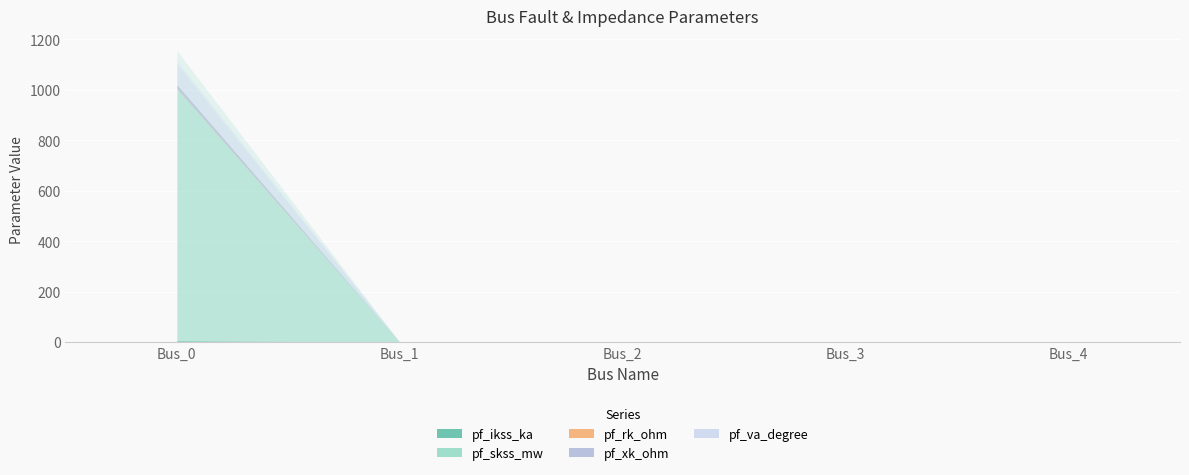

Rank the categories by pf_skss_mw value from lowest to highest.

Bus_1, Bus_2, Bus_3, Bus_4, Bus_0